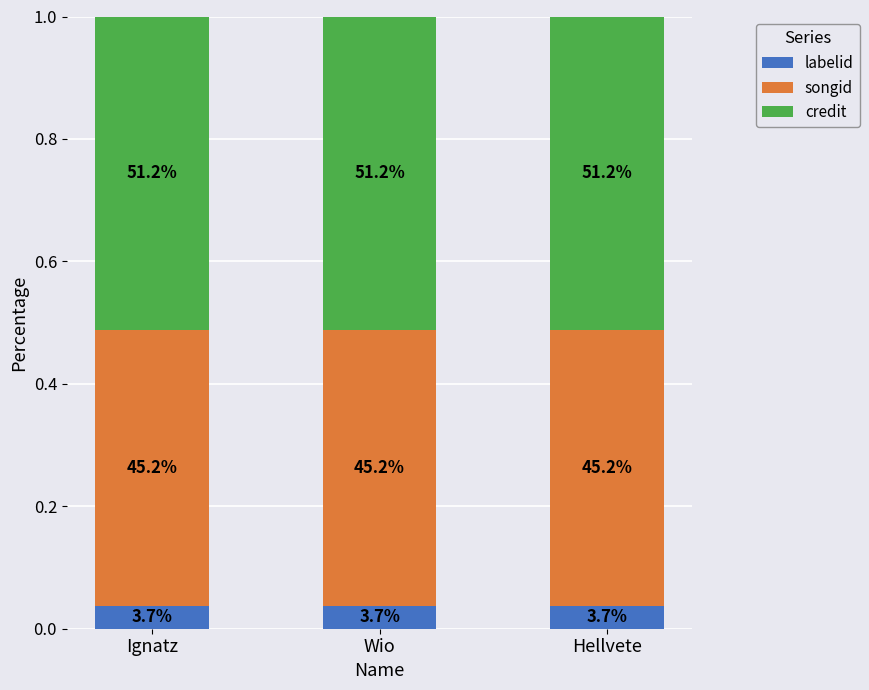

What are all the series names shown in the legend?

labelid, songid, credit